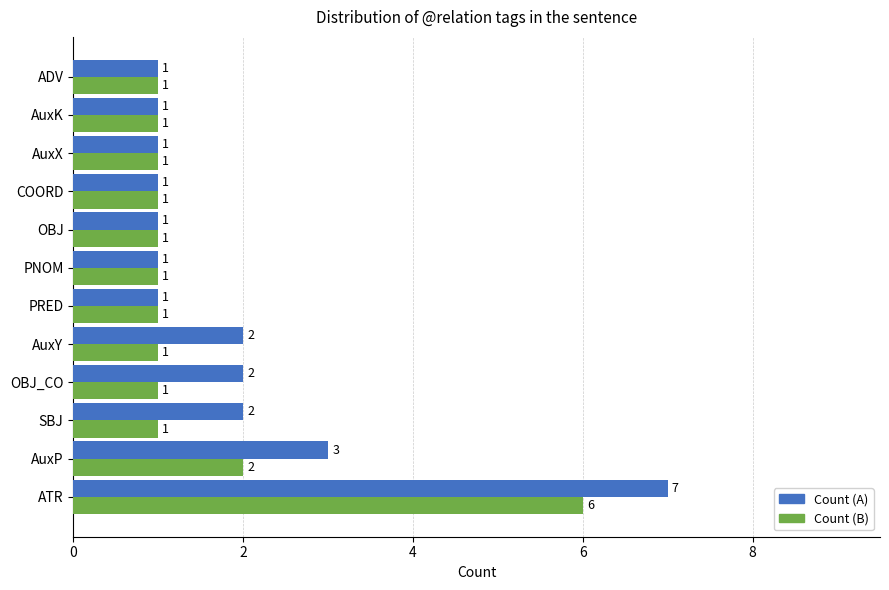

Which series has the largest range (max minus min)?

Count (A)